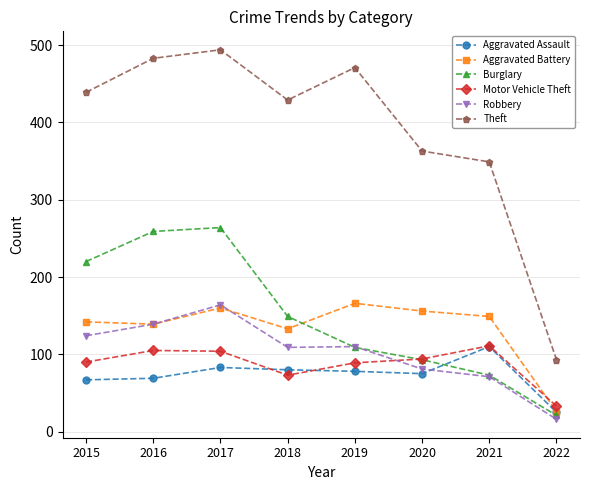

True or false: Theft and Aggravated Assault intersect in this chart.

False